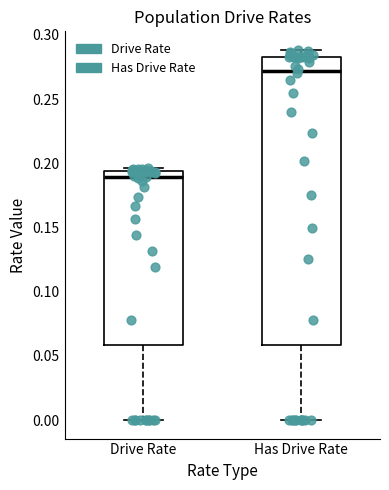

Which box has the highest median line?

Has Drive Rate